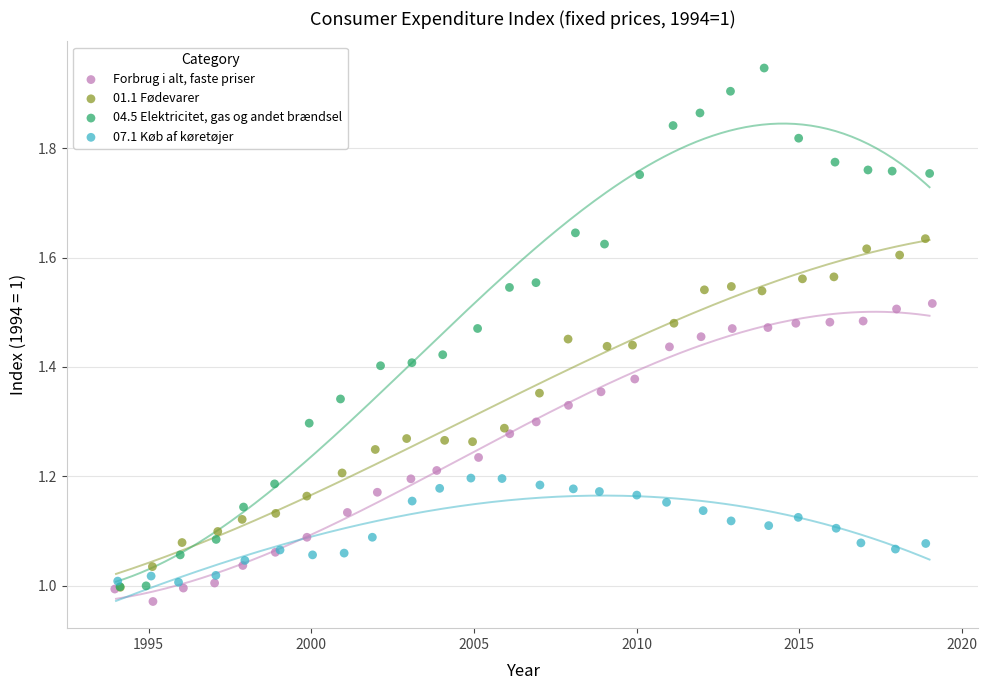

Which series has the widest spread of Y values?

04.5 Elektricitet, gas og andet brændsel